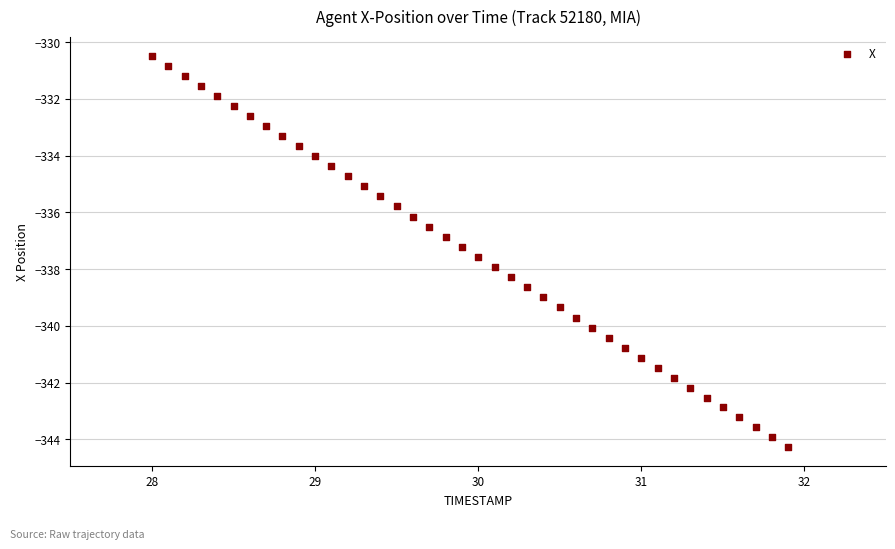

What is the range of Y values (max minus min)?

13.8